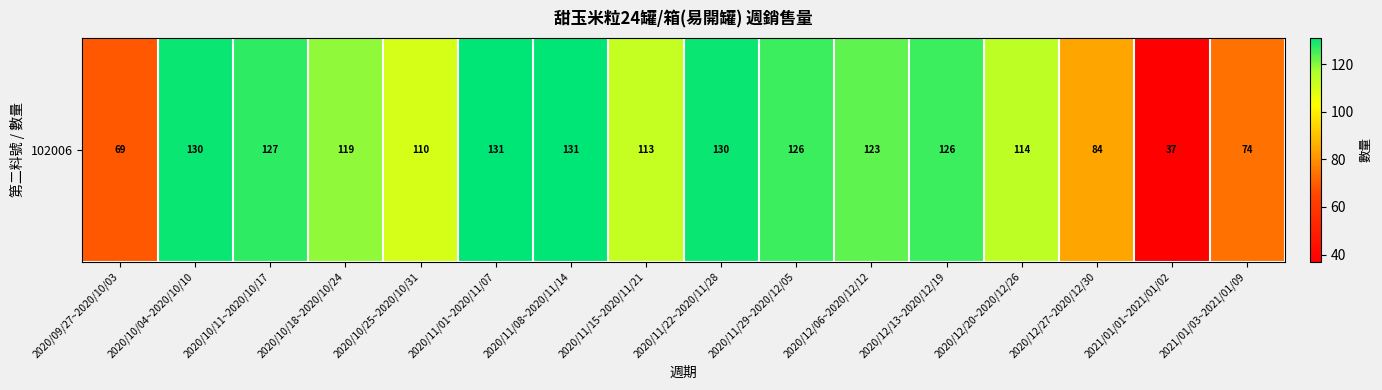

True or false: the data shows 110 at 2020/10/25~2020/10/31.

True